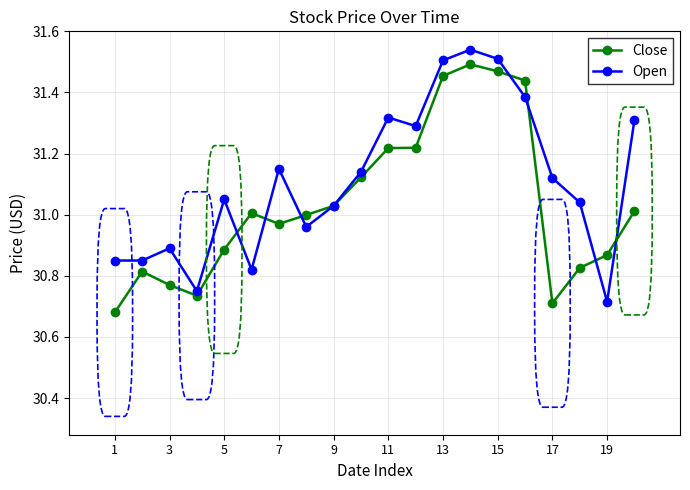

At how many categories does at least one series exceed 30?

20